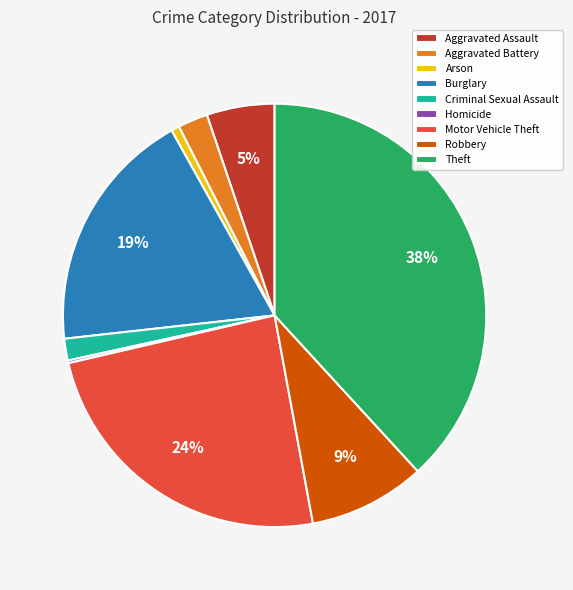

Do Arson and Criminal Sexual Assault together represent more than half of the pie?

No